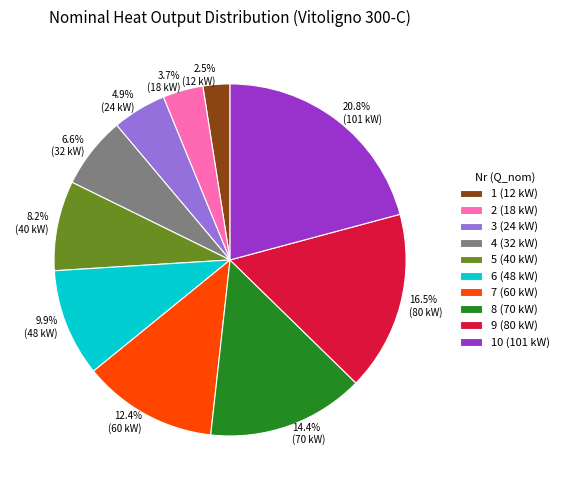

Between 5 (40 kW) and 9 (80 kW), which is larger?

9 (80 kW)